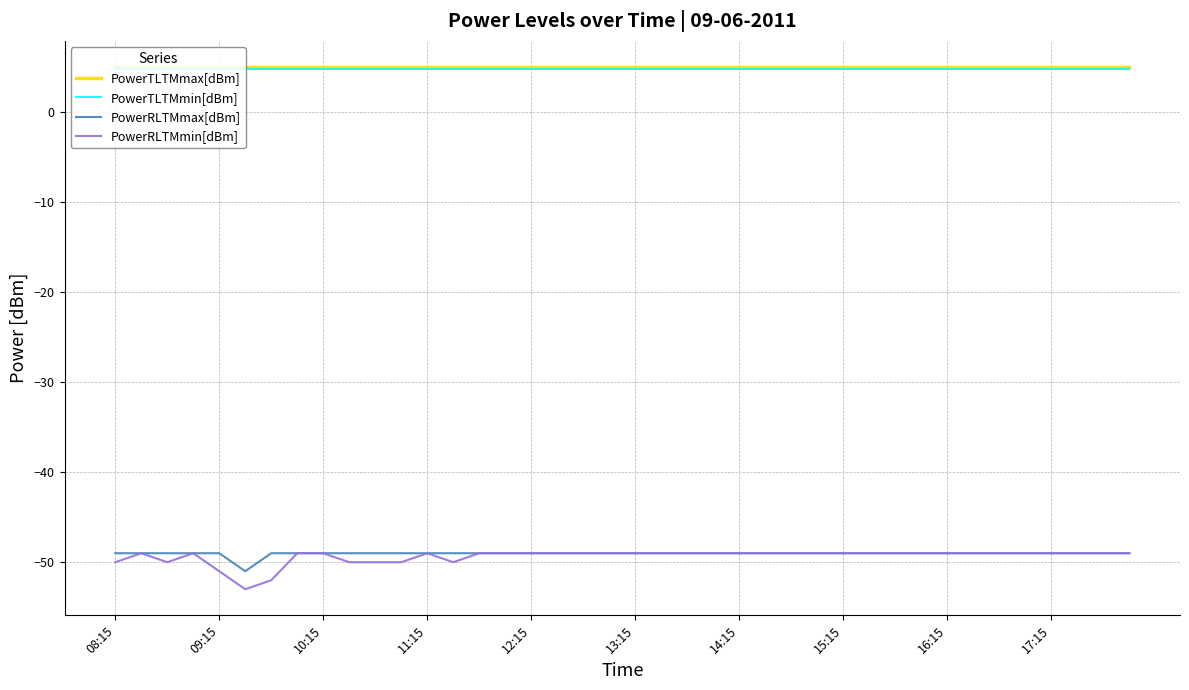

How many lines are shown in the chart?

4